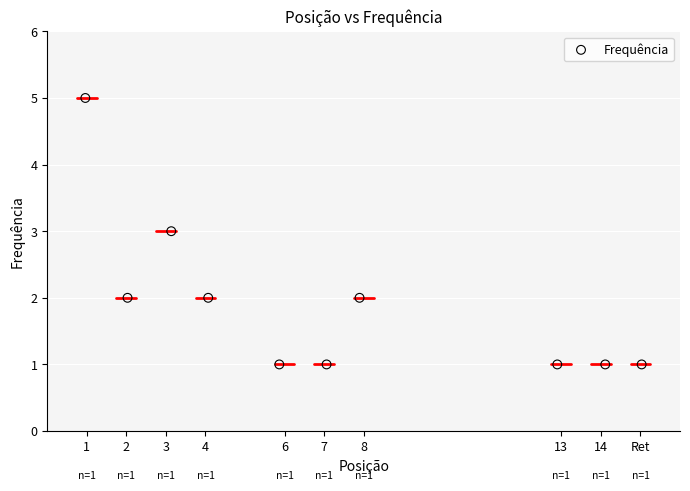

What is the range of Y values (max minus min)?

4